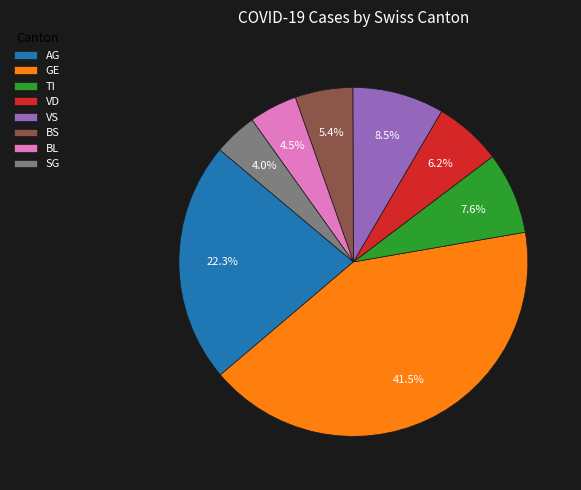

Count the number of slices in the pie.

8